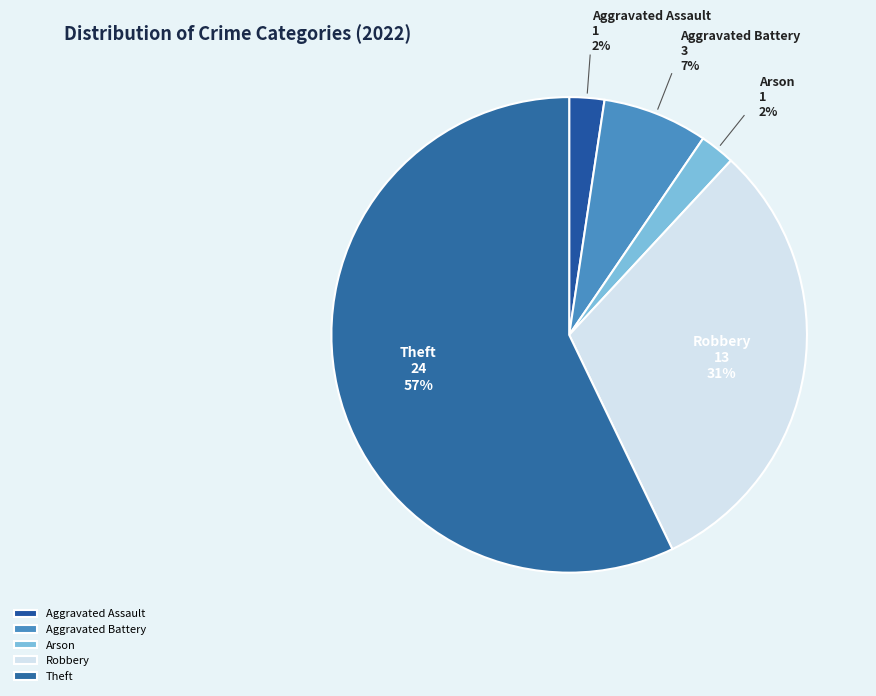

Which has a higher value, Theft or Aggravated Battery?

Theft